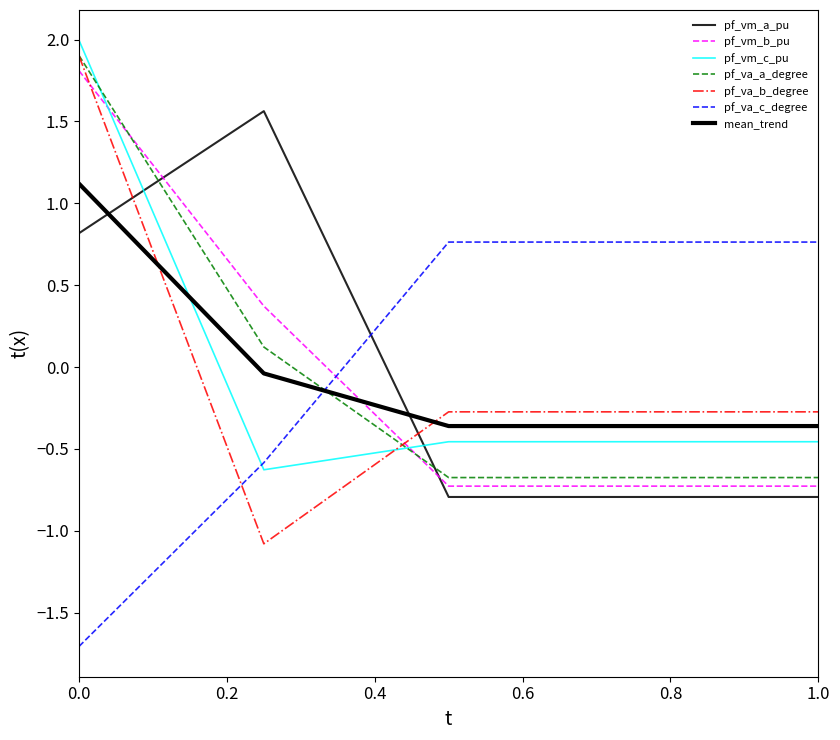

What is the highest value of the pf_va_c_degree series?

0.8